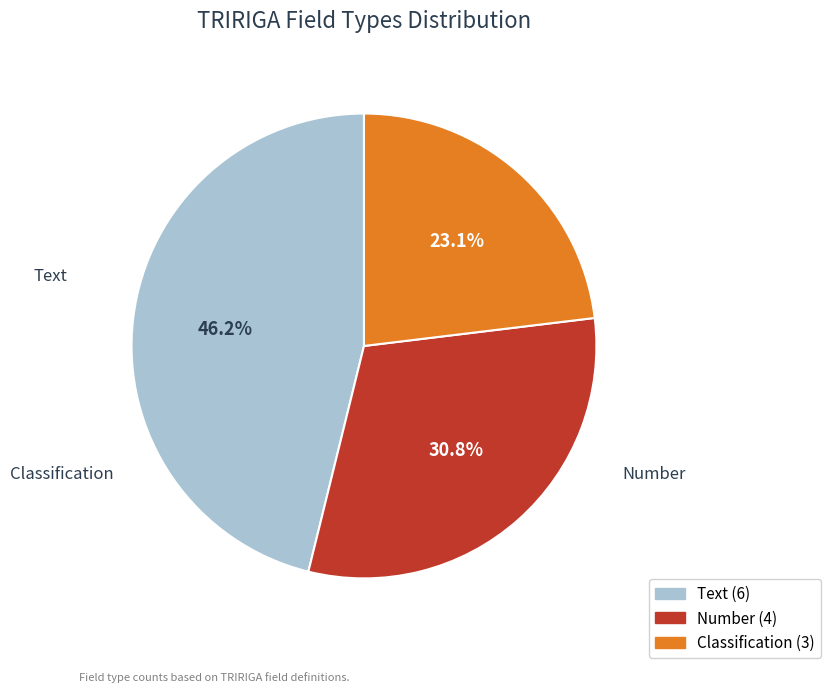

What is the smallest slice in the pie chart?

Classification